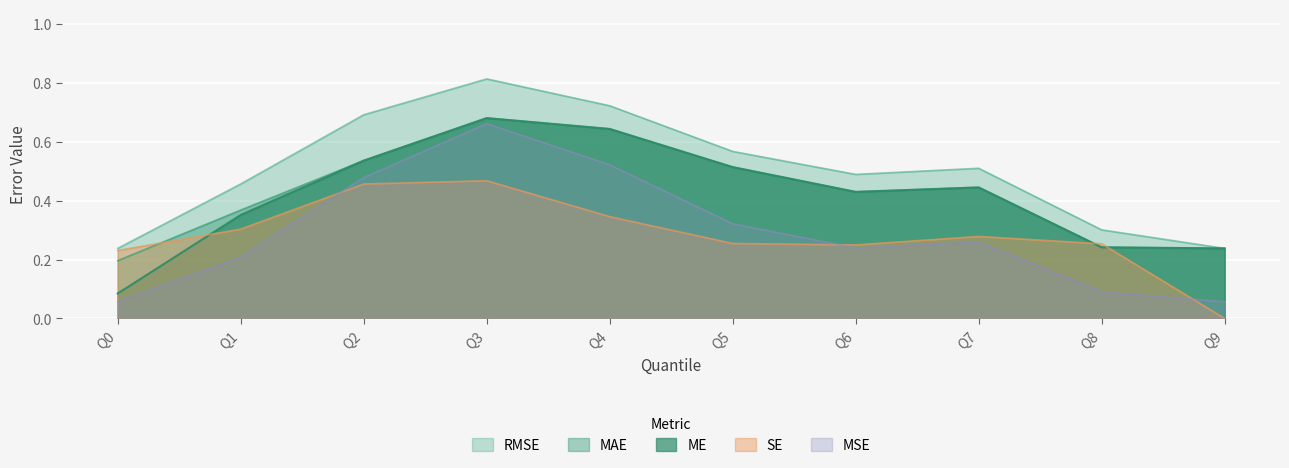

Which category has the lowest value in the MSE series?

Q0